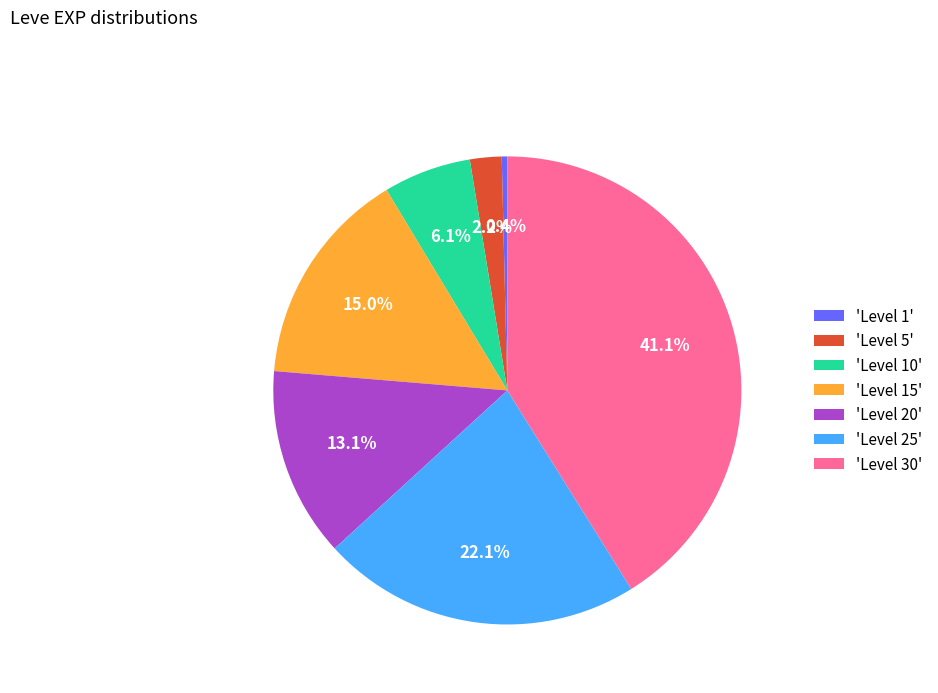

Which category has the smallest portion of the pie?

'Level 1'